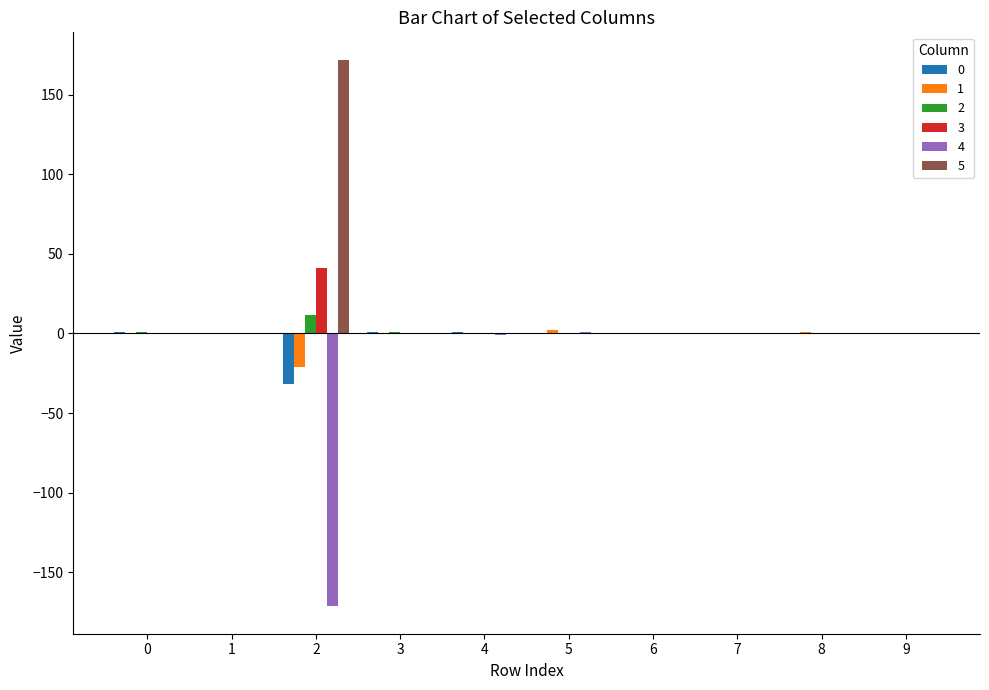

The value of 3 at 2 is 41.1. True or false?

True